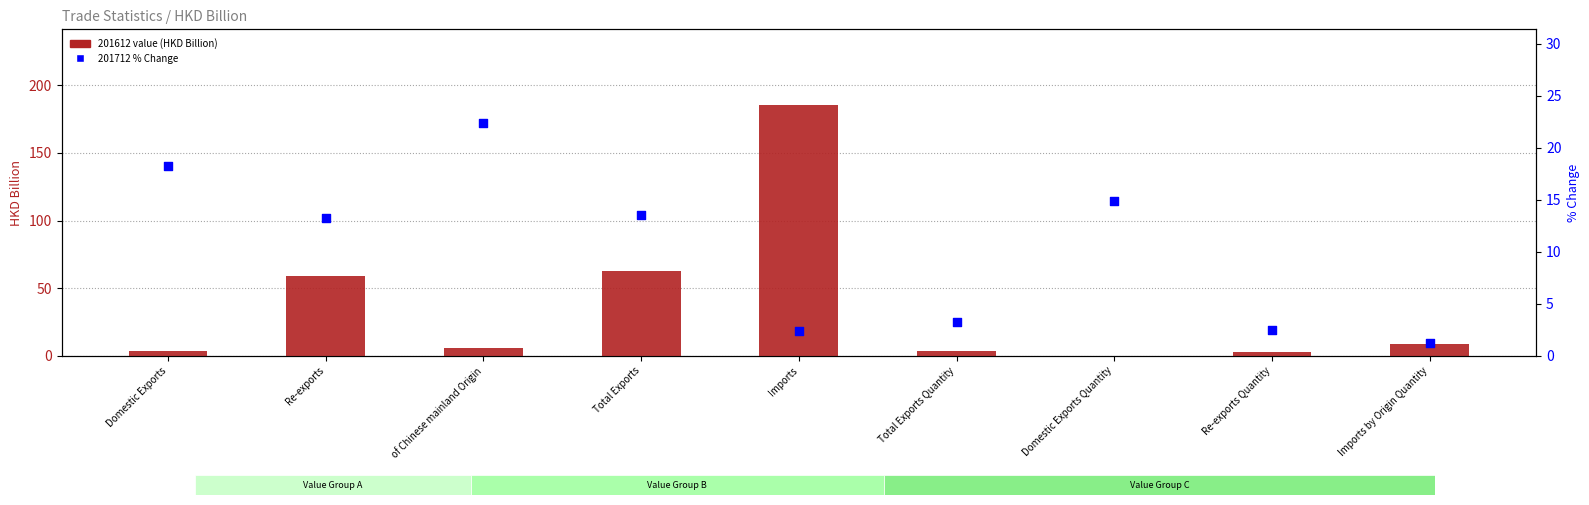

Which series contains the lowest Y value?

201612 value (HKD Billion)